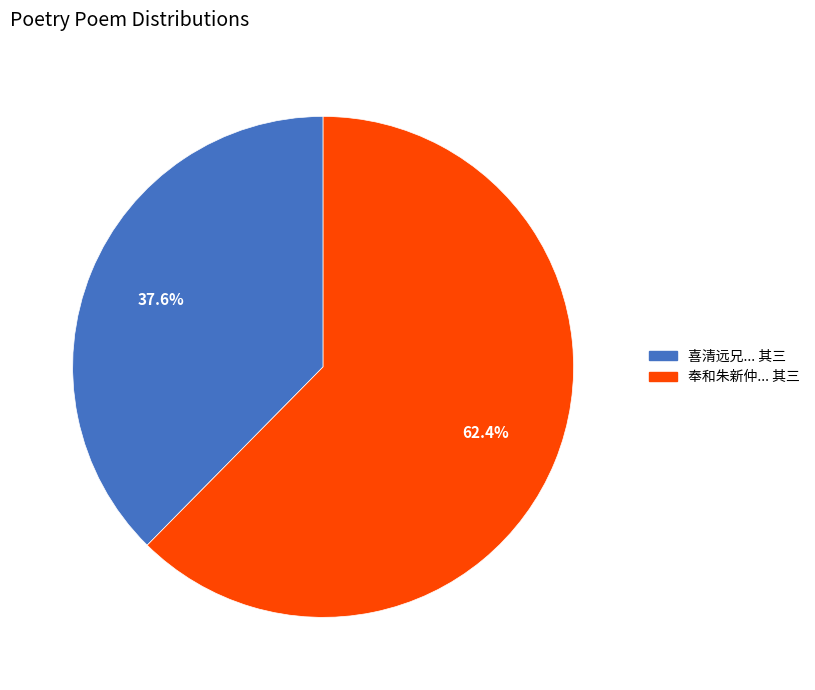

What is the ratio of the value at 喜清远兄... 其三 to the value at 奉和朱新仲... 其三?

0.6